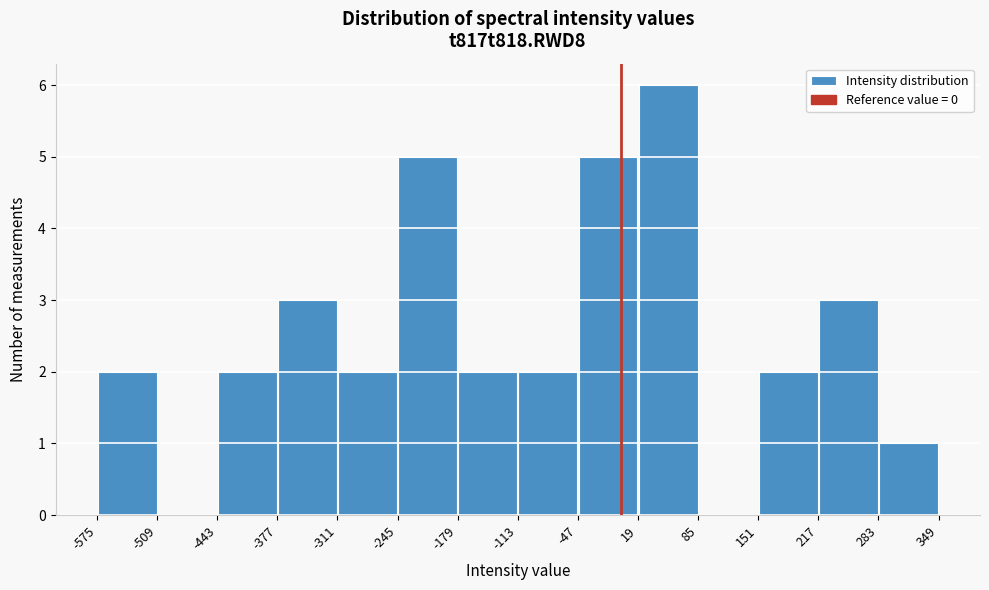

Reading left to right, transcribe this chart: for each bar, give the range it covers on the x-axis and its height. The values are not printed on the chart, so give them approximately, as read against the axis.

-575 to -509: 2
-509 to -443: 0
-443 to -377: 2
-377 to -311: 3
-311 to -245: 2
-245 to -179: 5
-179 to -113: 2
-113 to -47: 2
-47 to 19: 5
19 to 85: 6
85 to 151: 0
151 to 217: 2
217 to 283: 3
283 to 349: 1